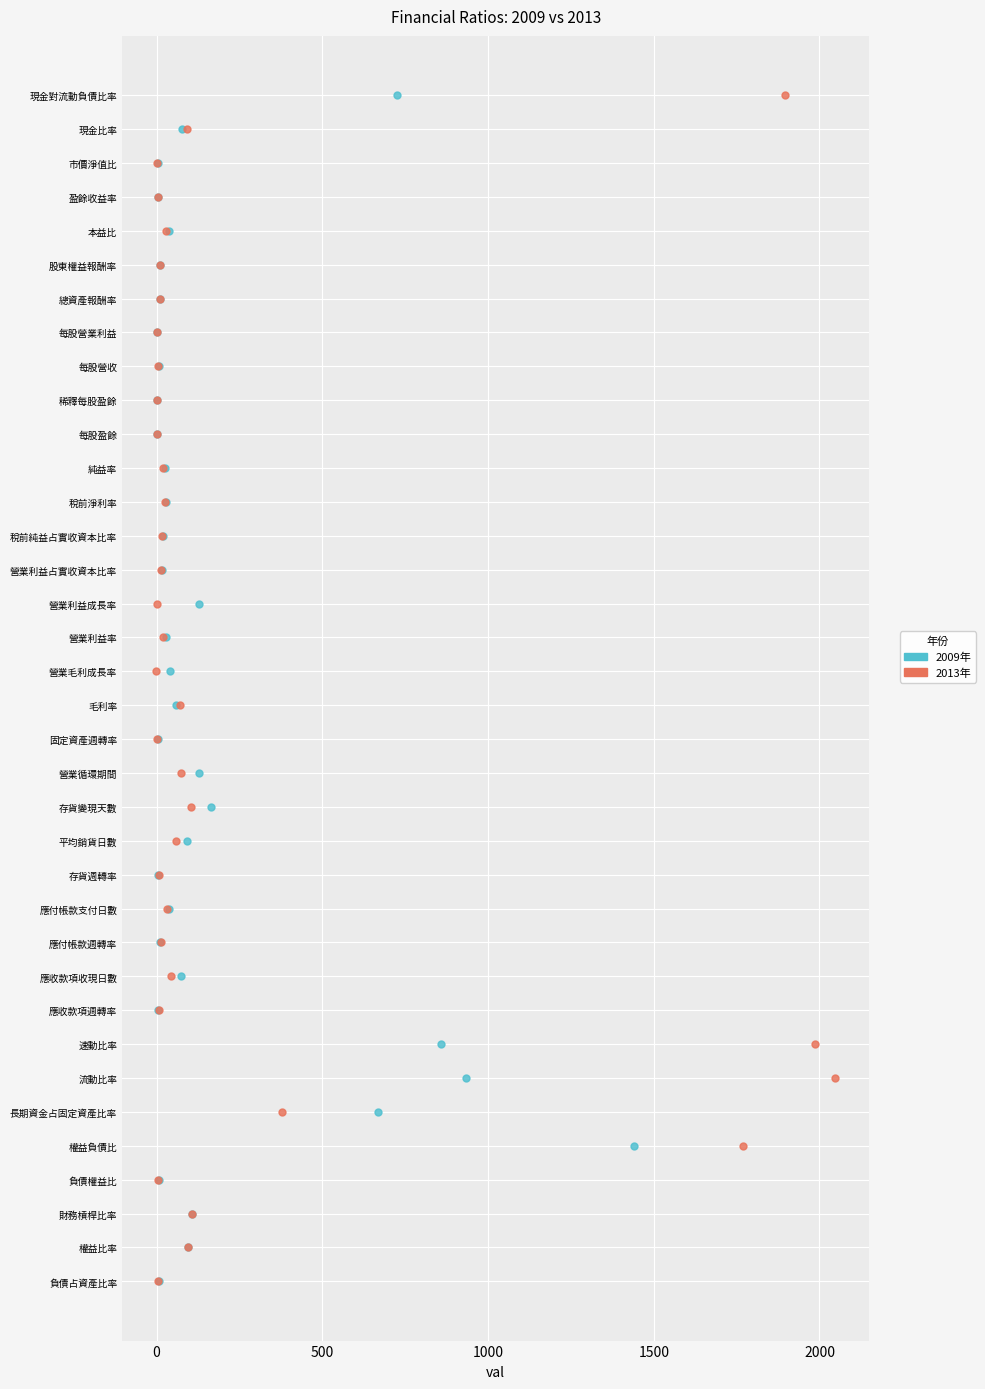

What are all the series names shown in the legend?

2009年, 2013年